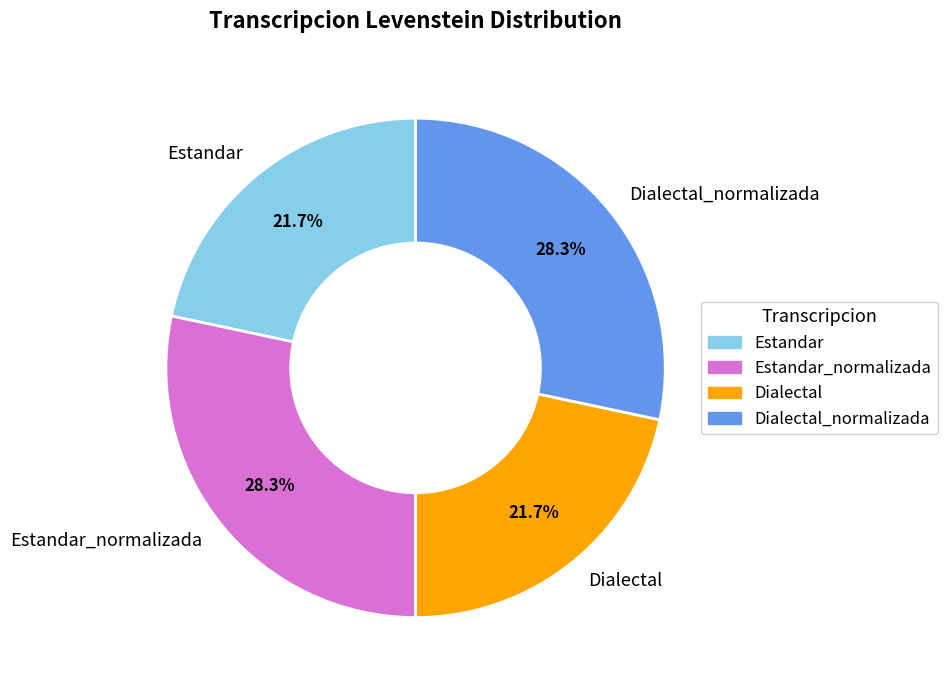

What percentage is NOT represented by Dialectal?

78.3%